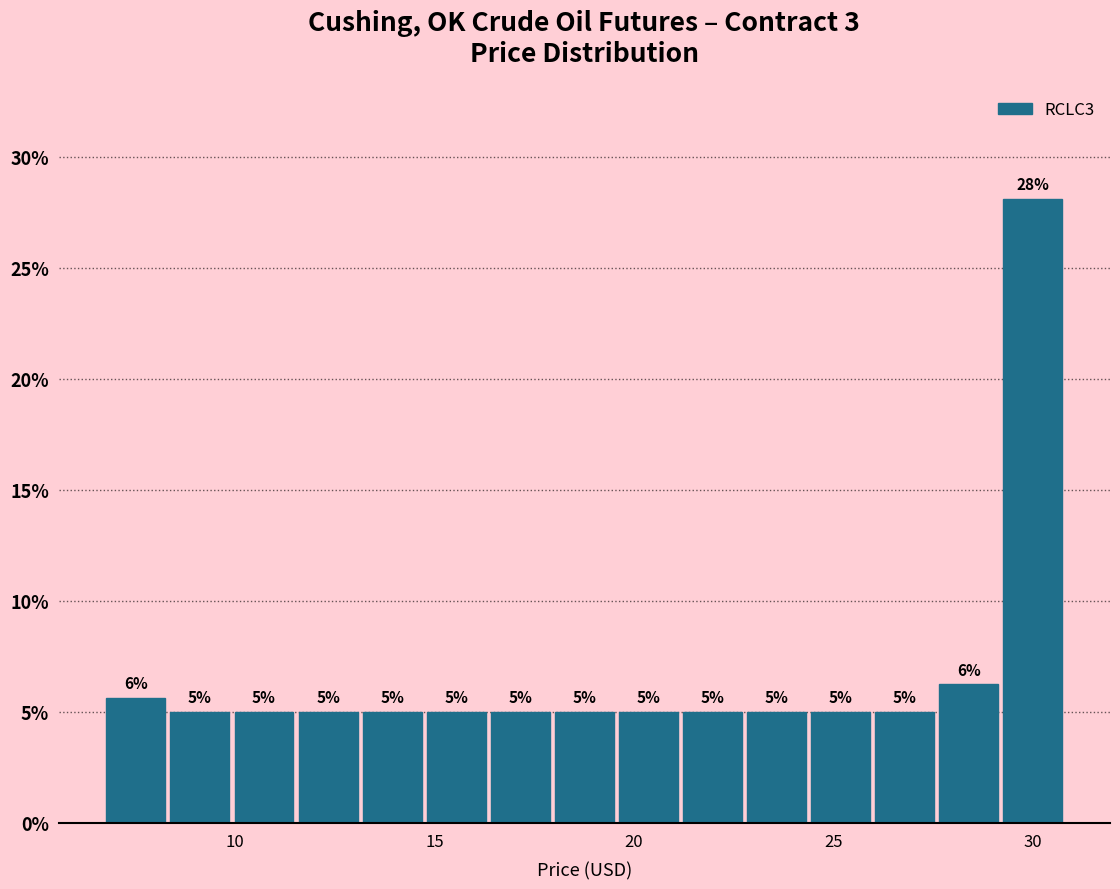

Around what value on the x-axis is the tallest bar? Give the approximate position of its centre, as read against the axis.

30.0